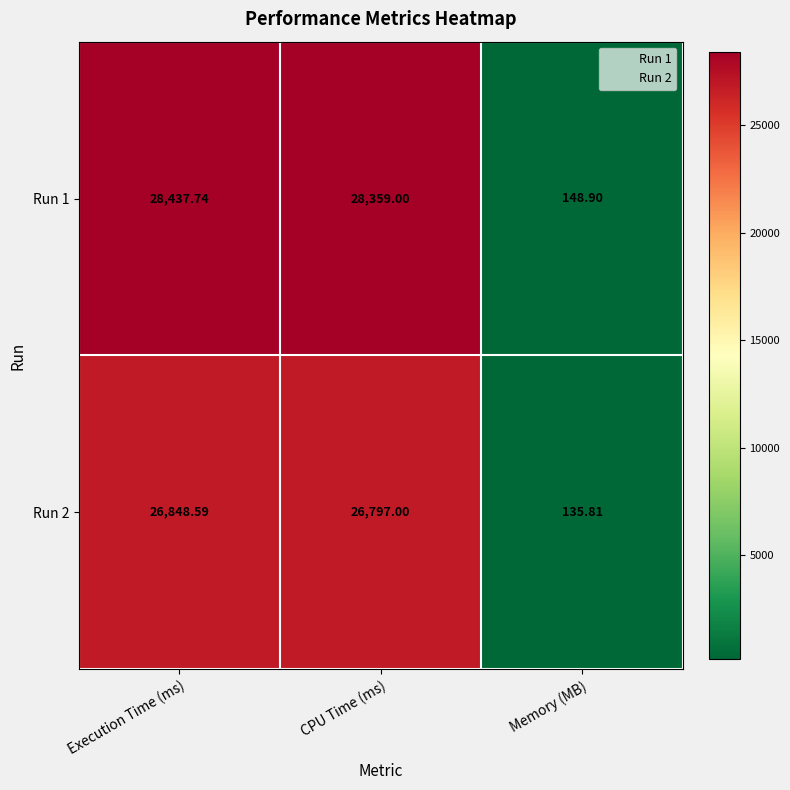

Rank the categories by Run 1 value from lowest to highest.

Memory (MB), CPU Time (ms), Execution Time (ms)